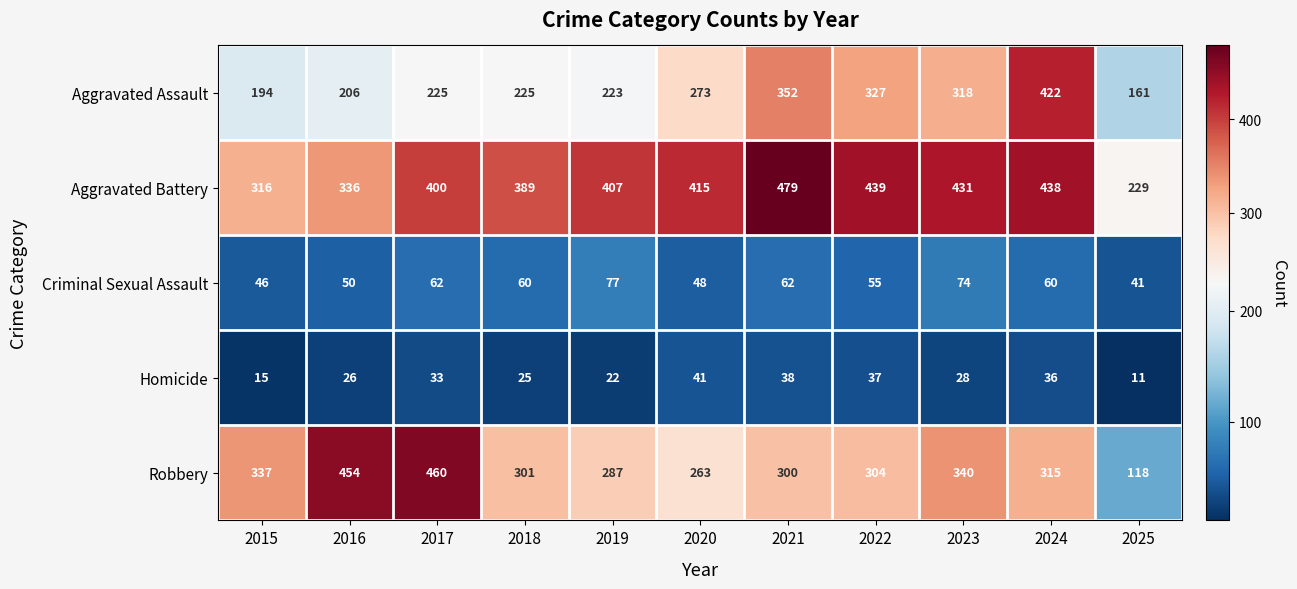

At 2015, list the series in order from smallest to largest.

Homicide, Criminal Sexual Assault, Aggravated Assault, Aggravated Battery, Robbery